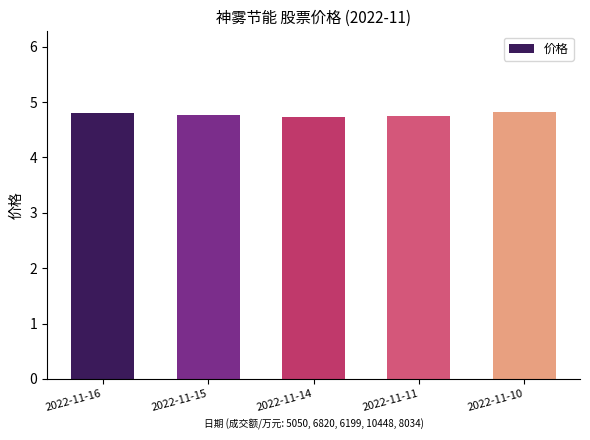

What is the minimum value shown in the chart?

4.7